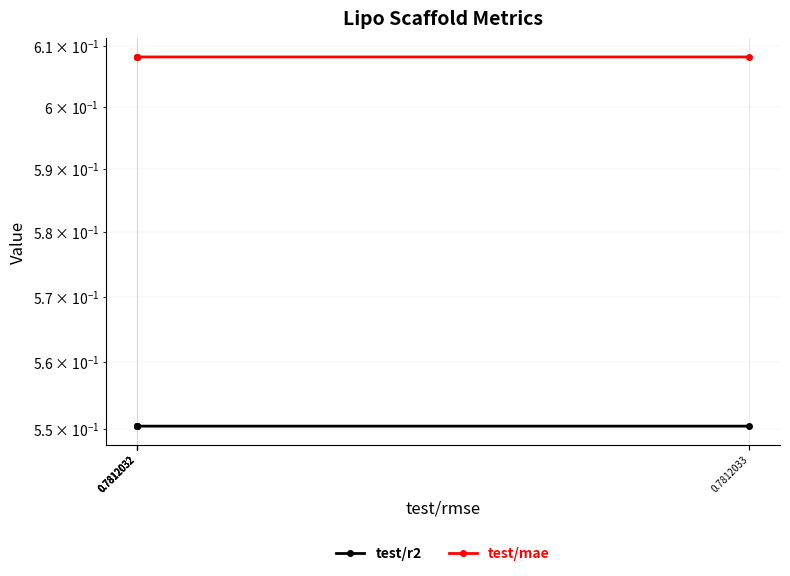

Which label corresponds to the largest value in the chart?

0.7812032